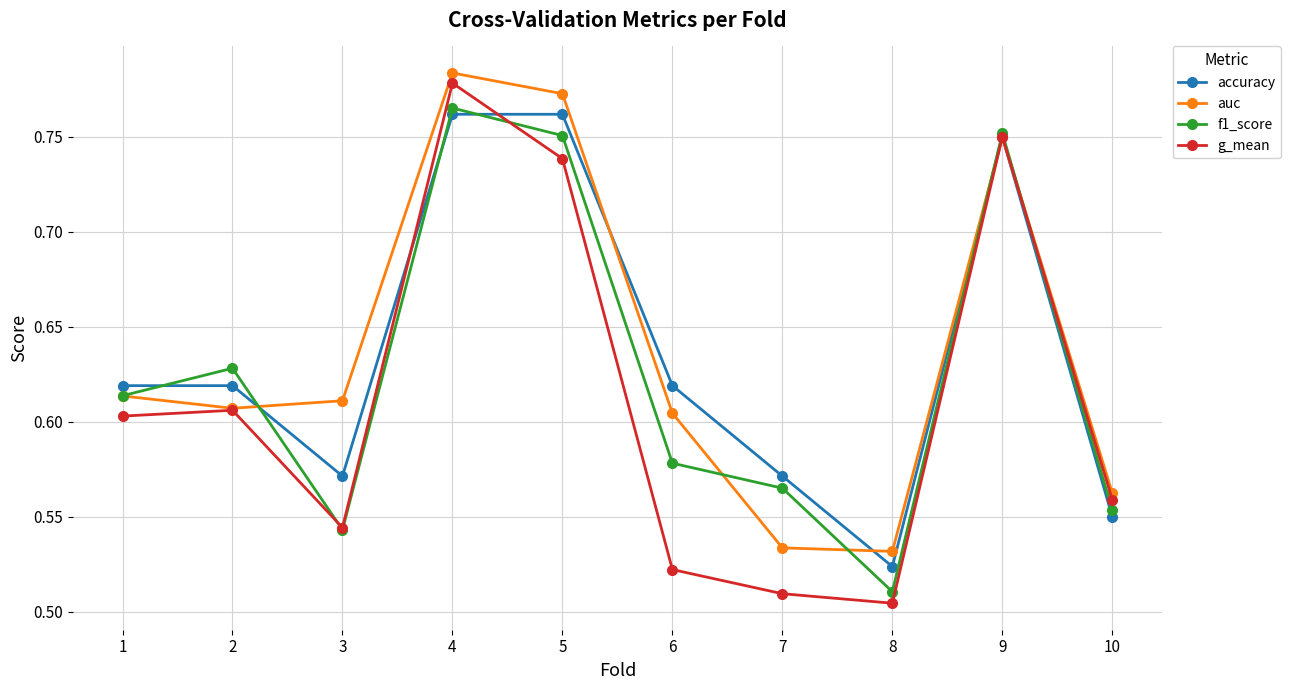

Is the value of f1_score at 4 greater than the value of auc at 8?

Yes